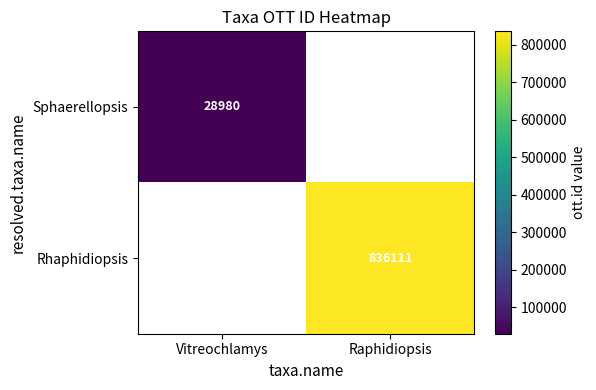

Is it true that Rhaphidiopsis equals 305424 at Raphidiopsis?

False